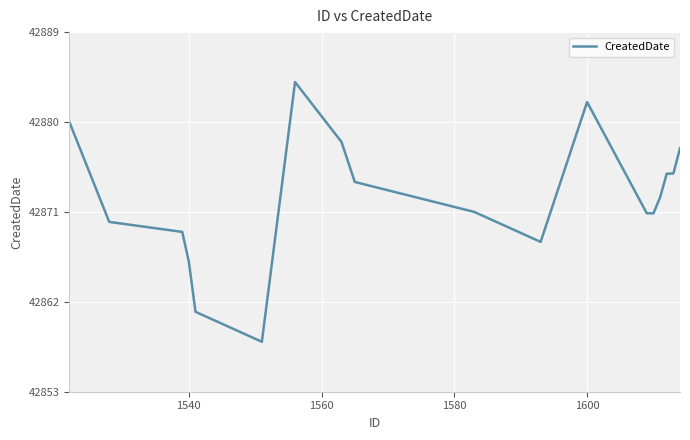

What is the smallest value displayed?

42858.0